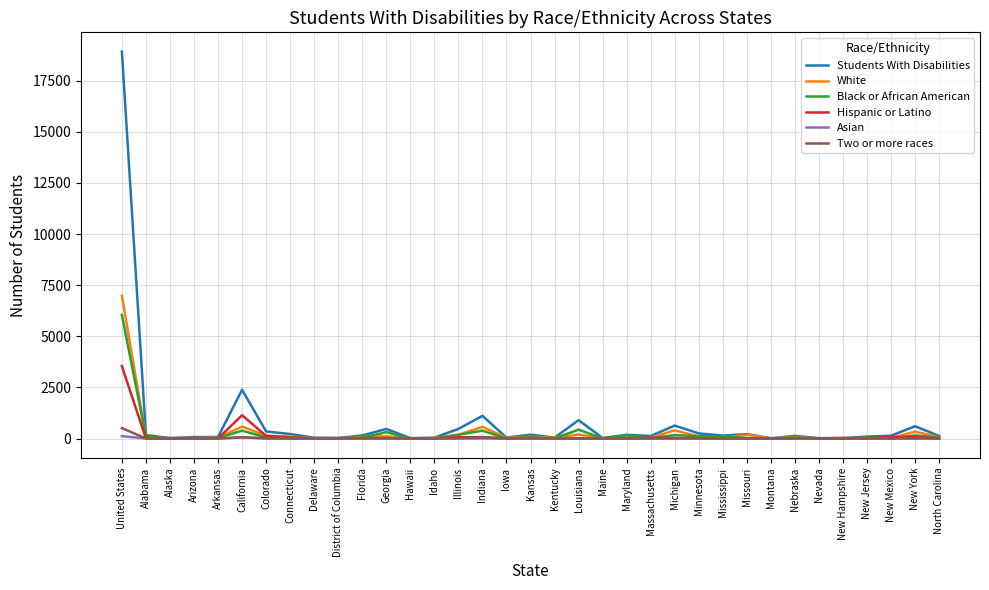

Is this an area chart (filled region under the line)?

No